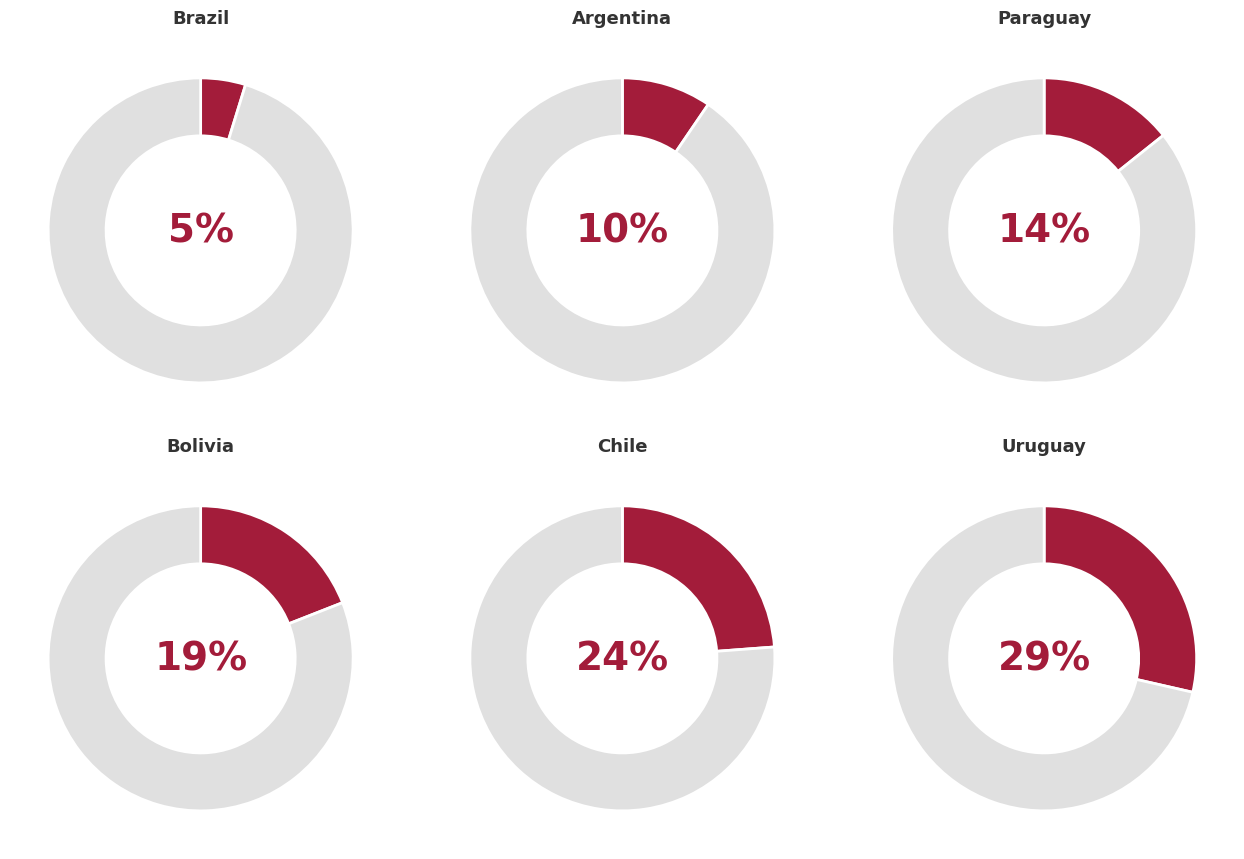

To the nearest percent, what percentage of the pie is Uruguay?

29%